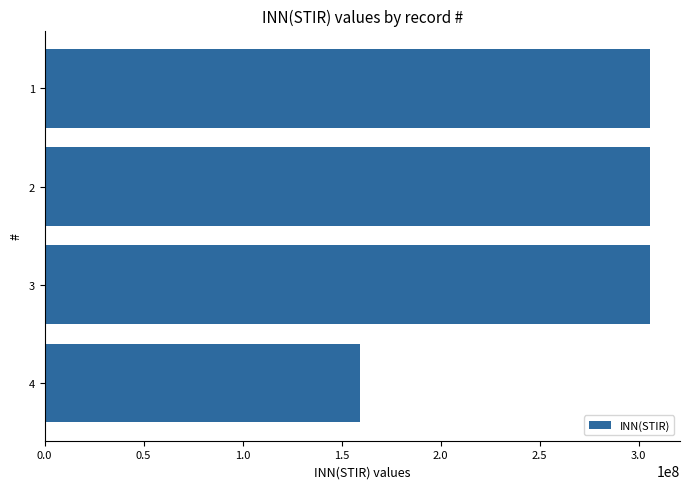

What is the minimum value shown in the chart?

159263487